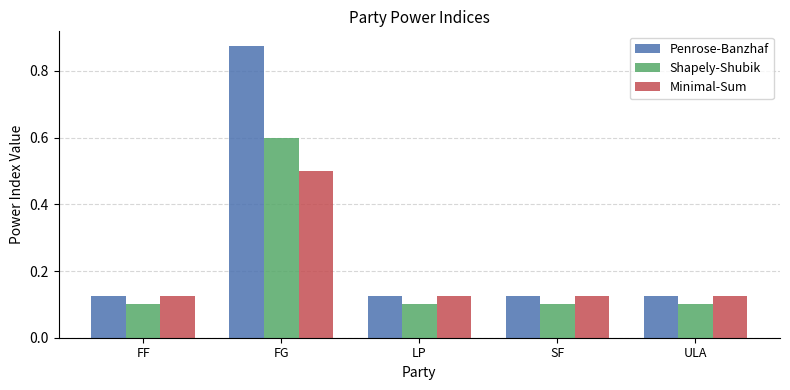

What is the spread (max minus min) of values at FG?

0.4